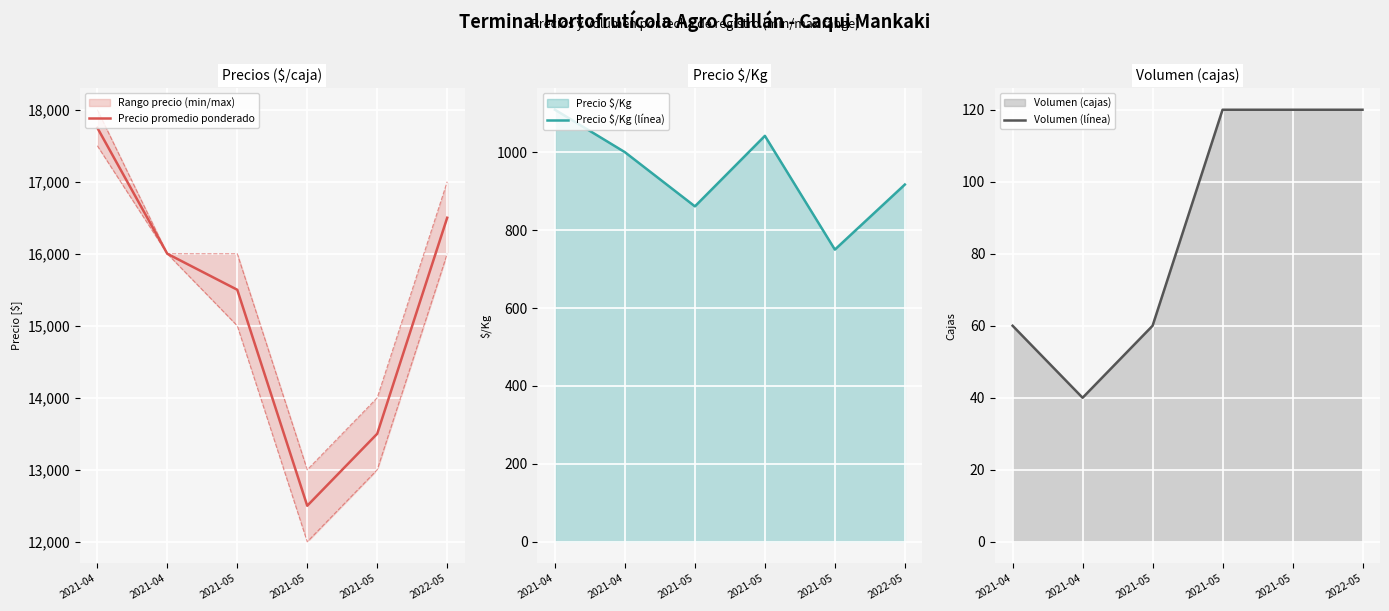

Where is Volumen (línea) nearest to the value 80?

2021-04